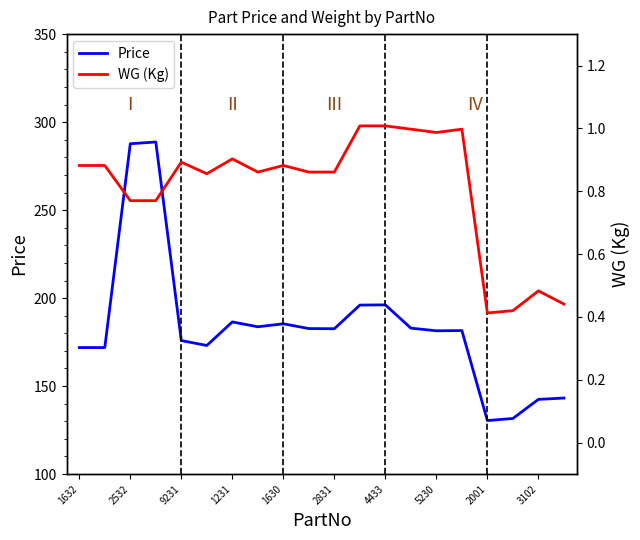

True or false: WG (Kg) and Price intersect in this chart.

False